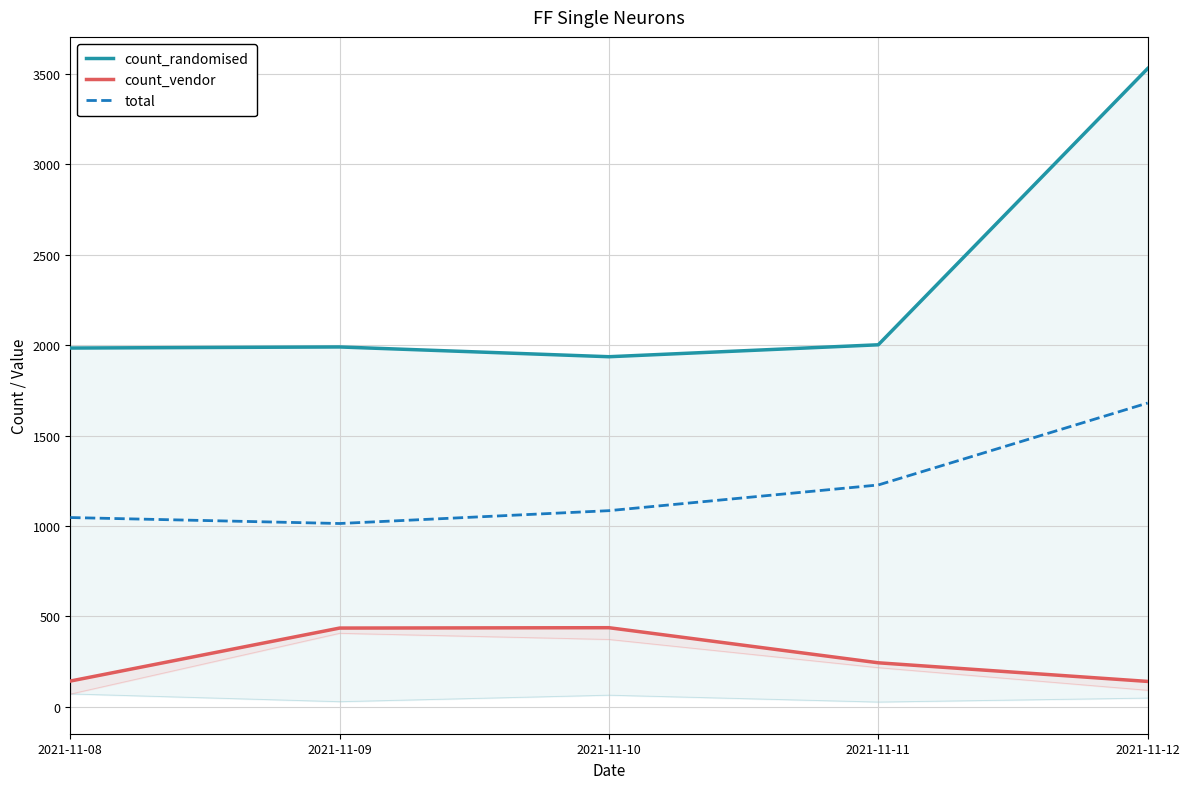

Between 2021-11-08 and 2021-11-12, which is larger?

2021-11-12